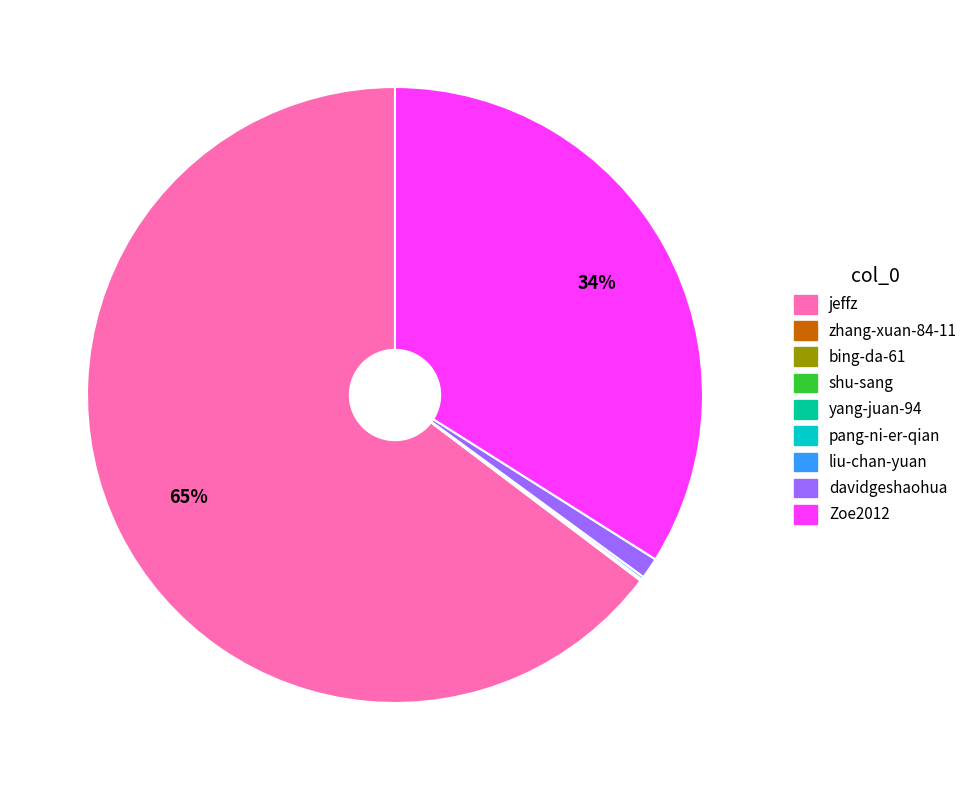

To the nearest percent, what is the average slice percentage?

11%